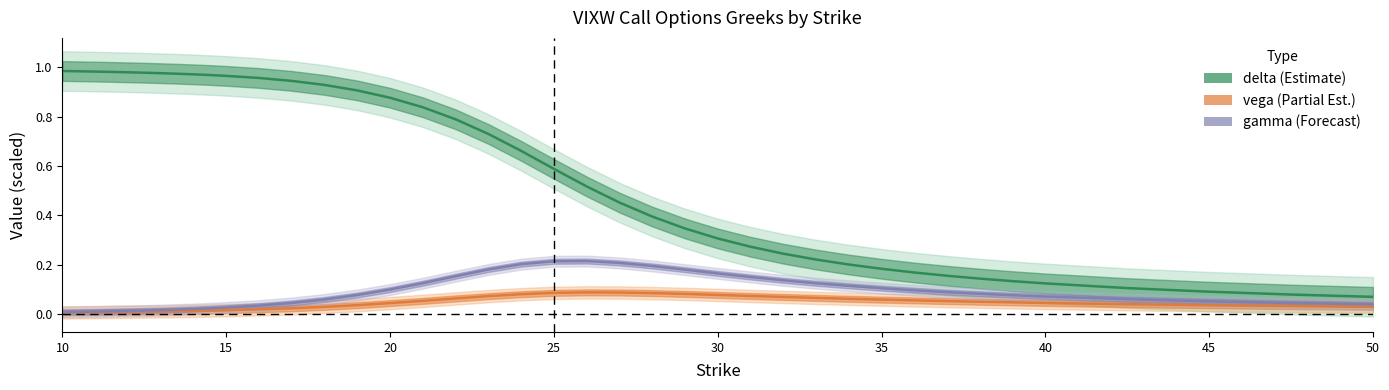

Which category has the highest value across all series?

10